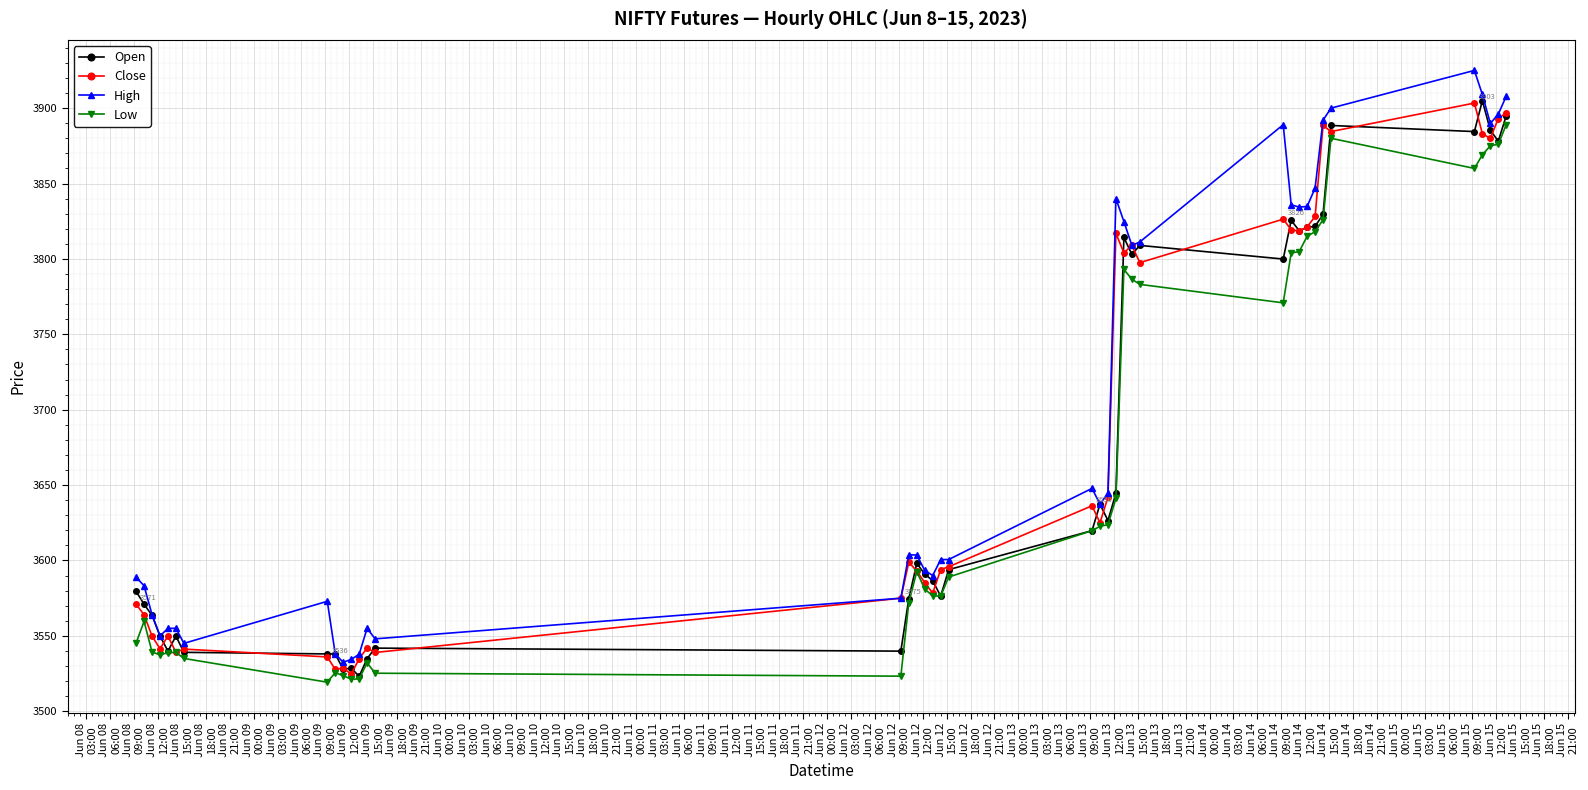

What is the minimum value for Close?

3524.6